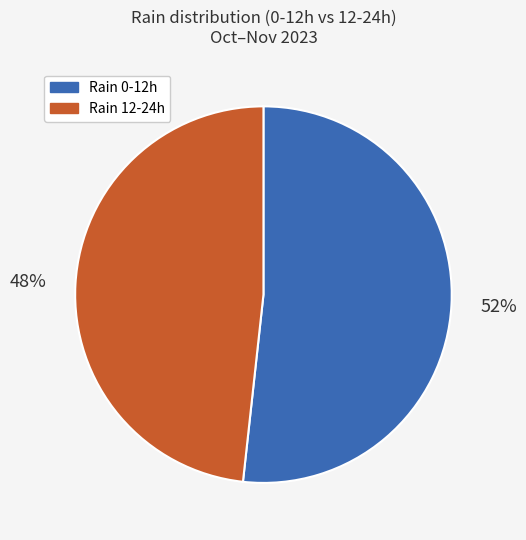

What is the ratio of the value at Rain 12-24h to the value at Rain 0-12h?

0.9